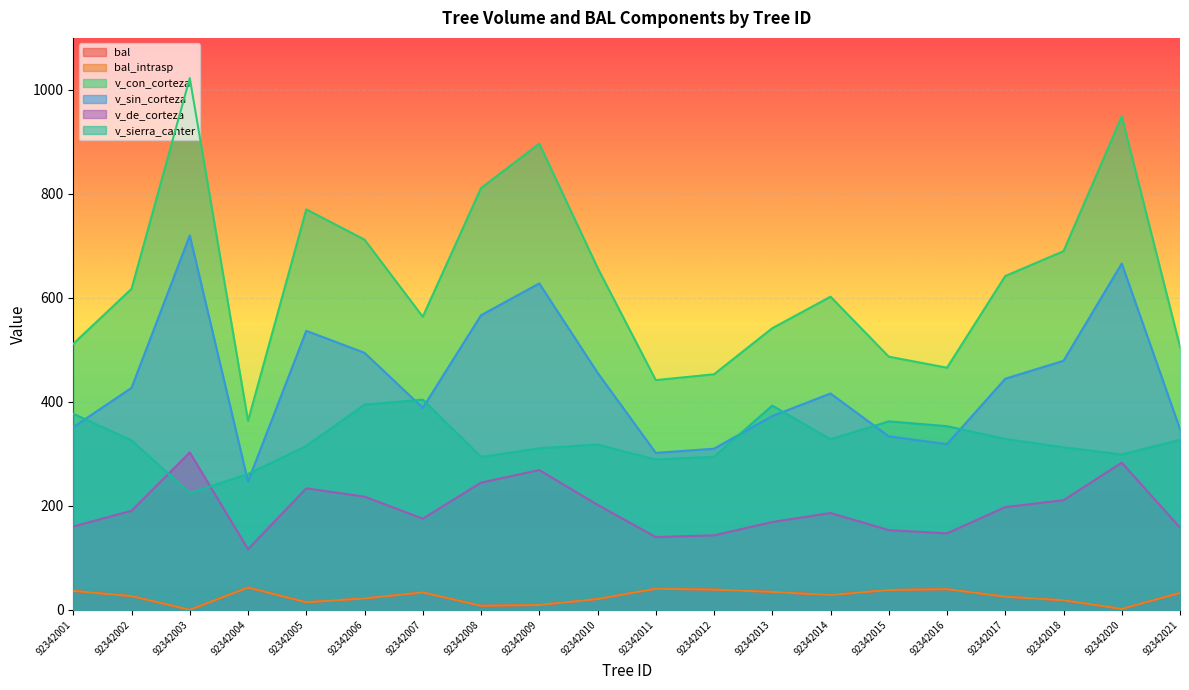

Is it true that bal equals 30.1 at 92342006?

False